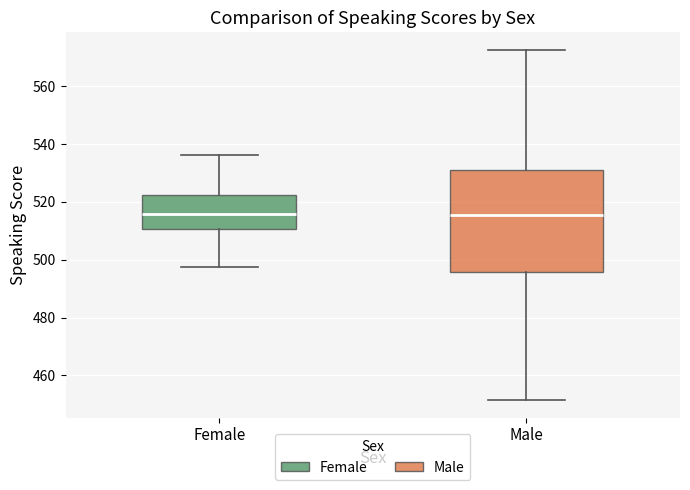

Where does the lower whisker of the box for Female end on the y-axis? The values are not printed on the chart, so give them approximately, as read against the axis.

498